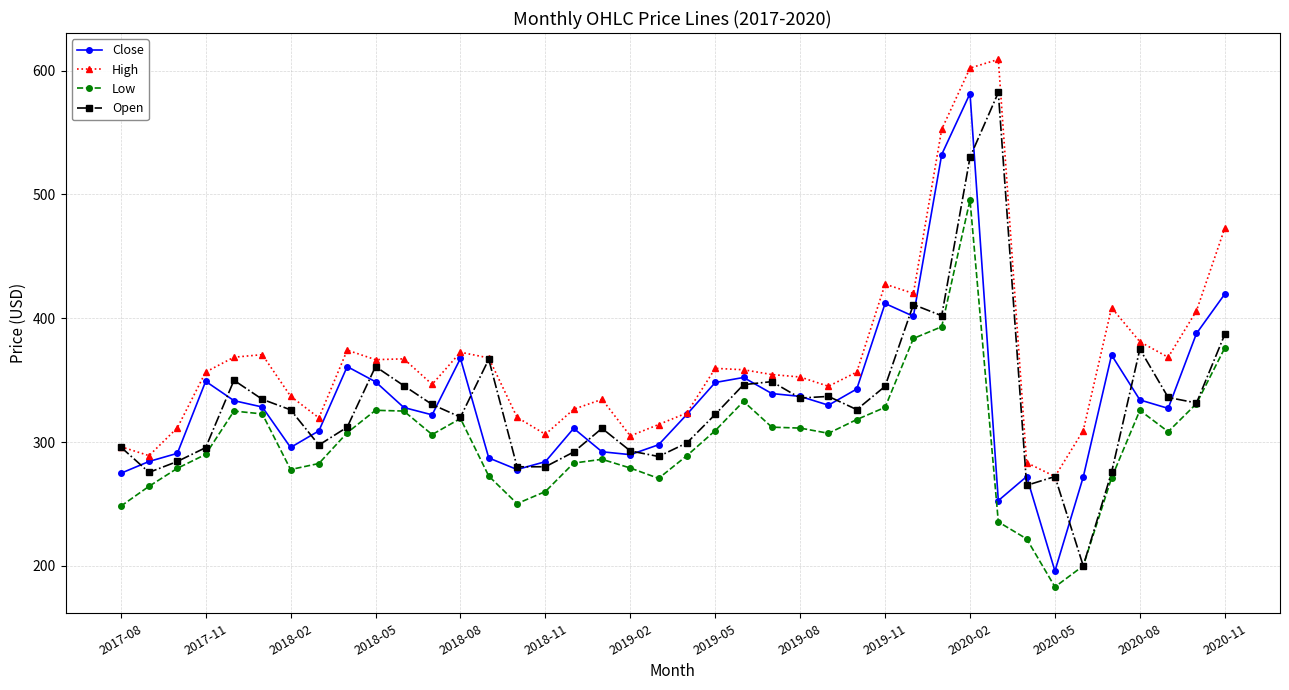

True or false: Close has more than 1 points higher than both neighbors.

True